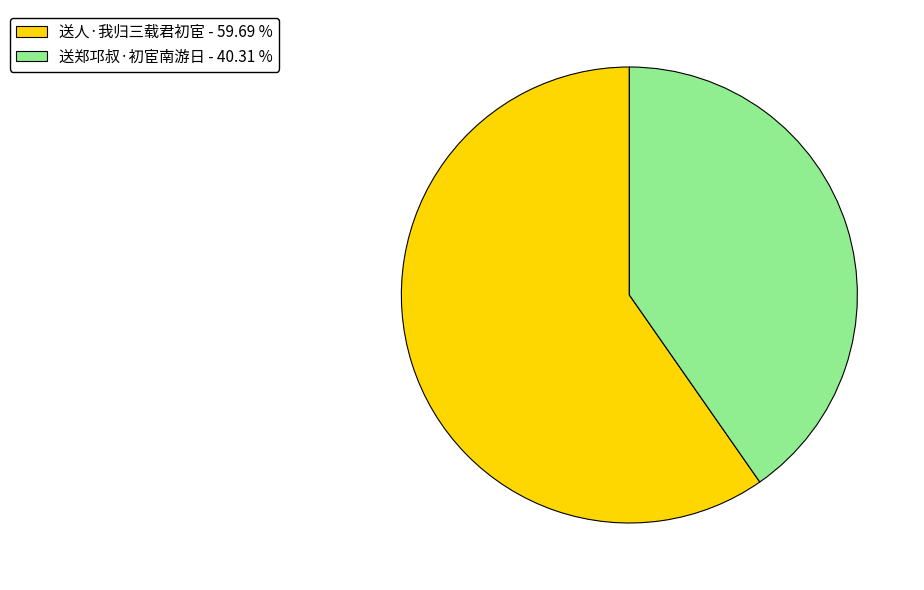

Do 送郑邛叔·初宦南游日 - 40.31 % and 送人·我归三载君初宦 - 59.69 % together represent more than half of the pie?

Yes